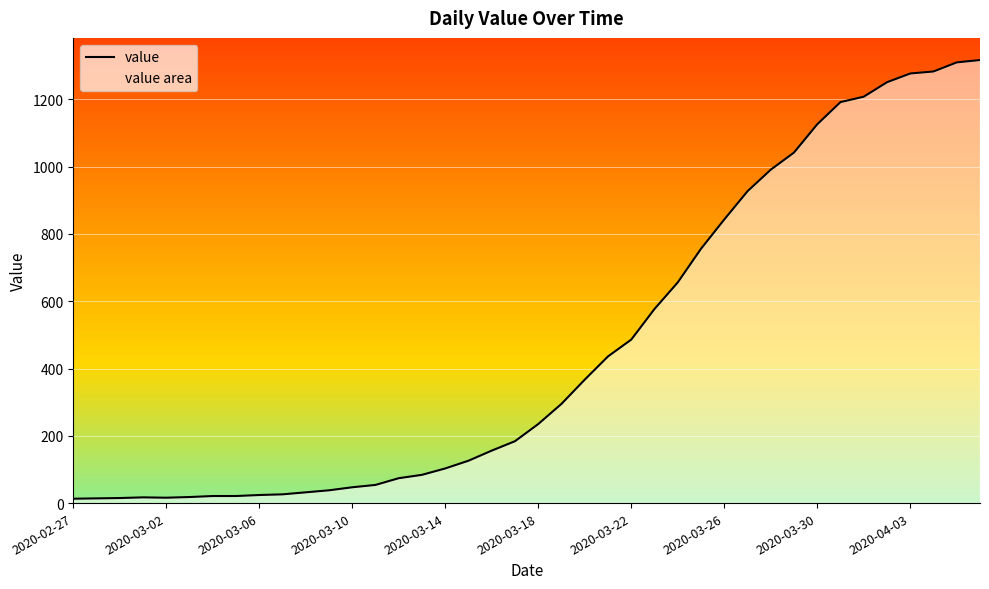

At which category does the chart reach its peak across all series?

39